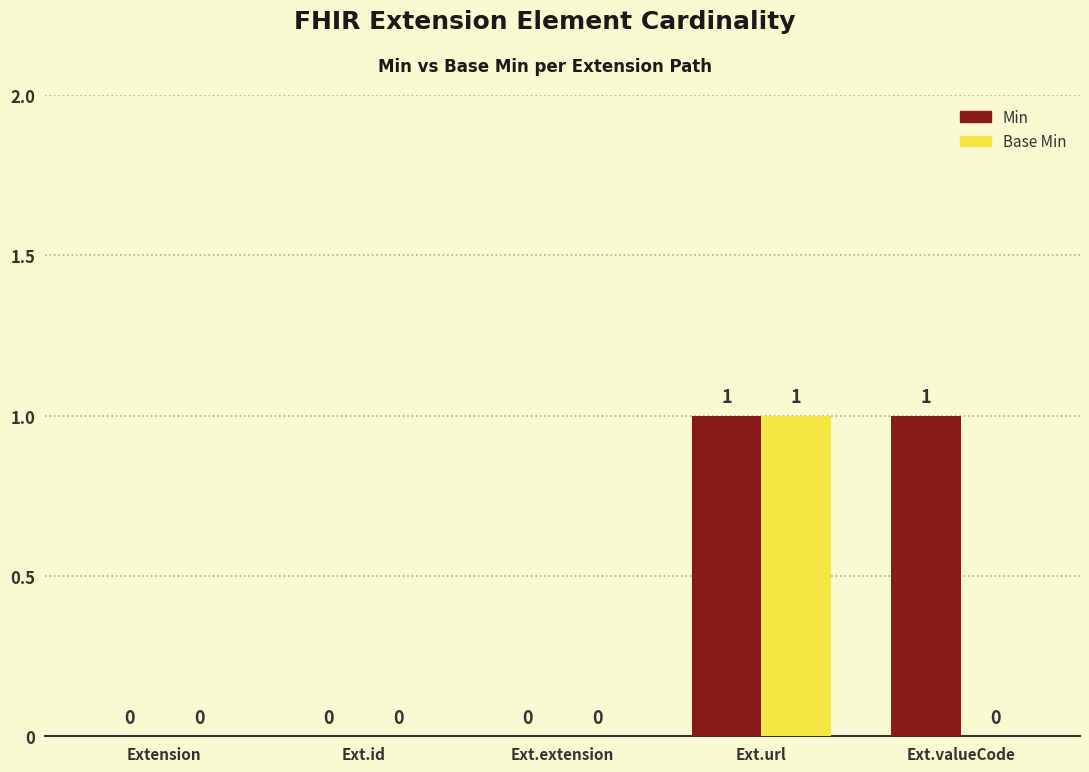

Are the bars horizontal?

No